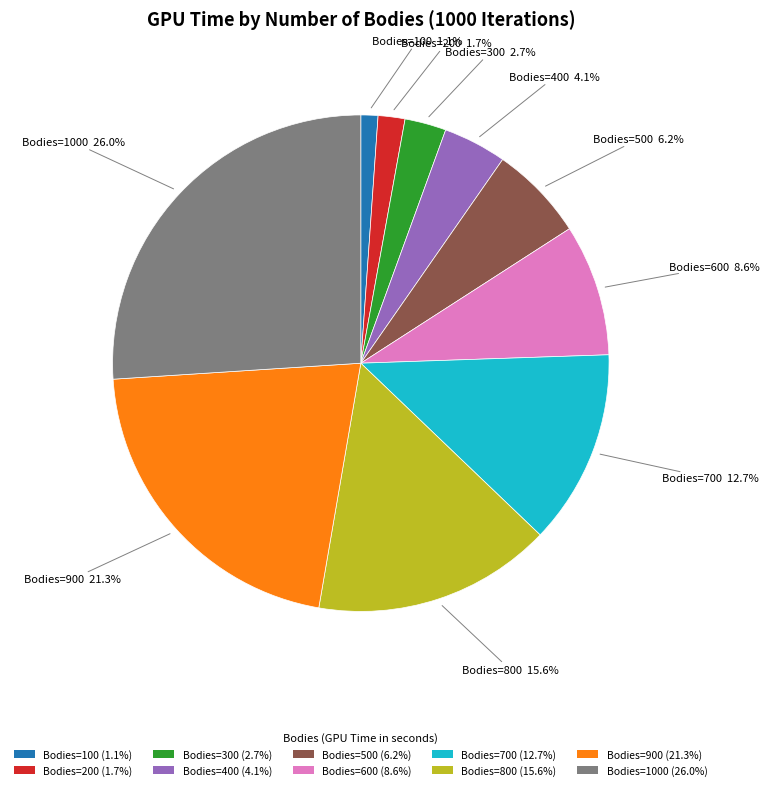

To the nearest percent, what is the average slice percentage?

10%